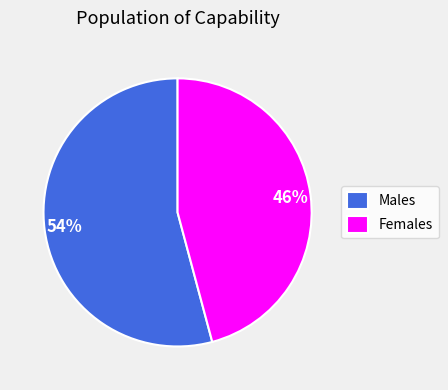

Is the sum of Females and Males greater than half?

Yes